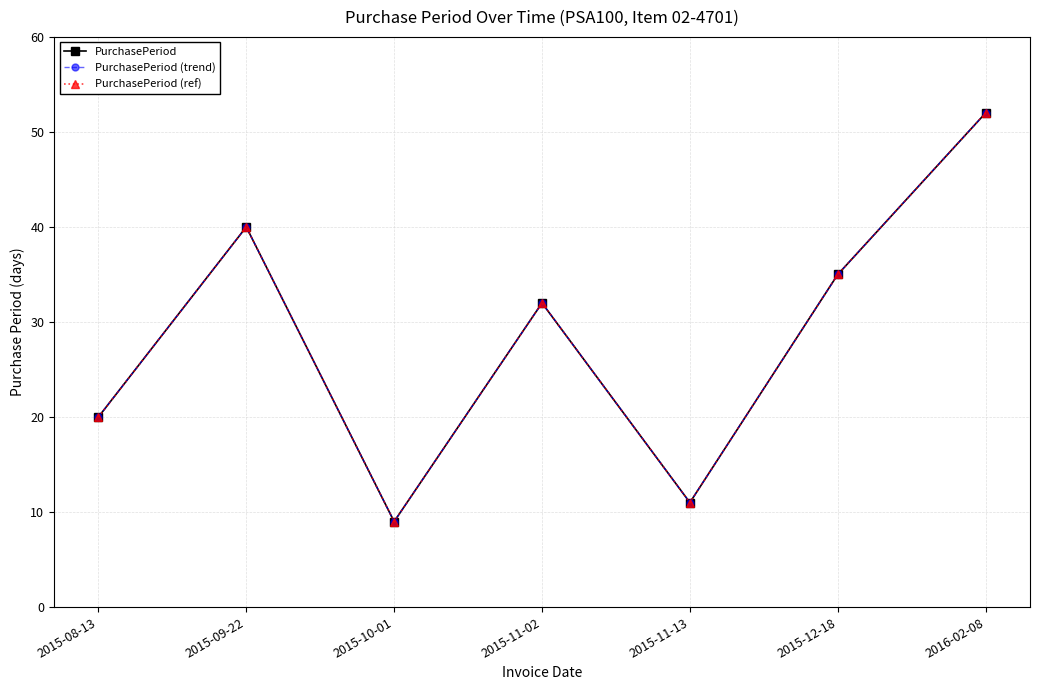

Does the chart have visible grid lines?

Yes